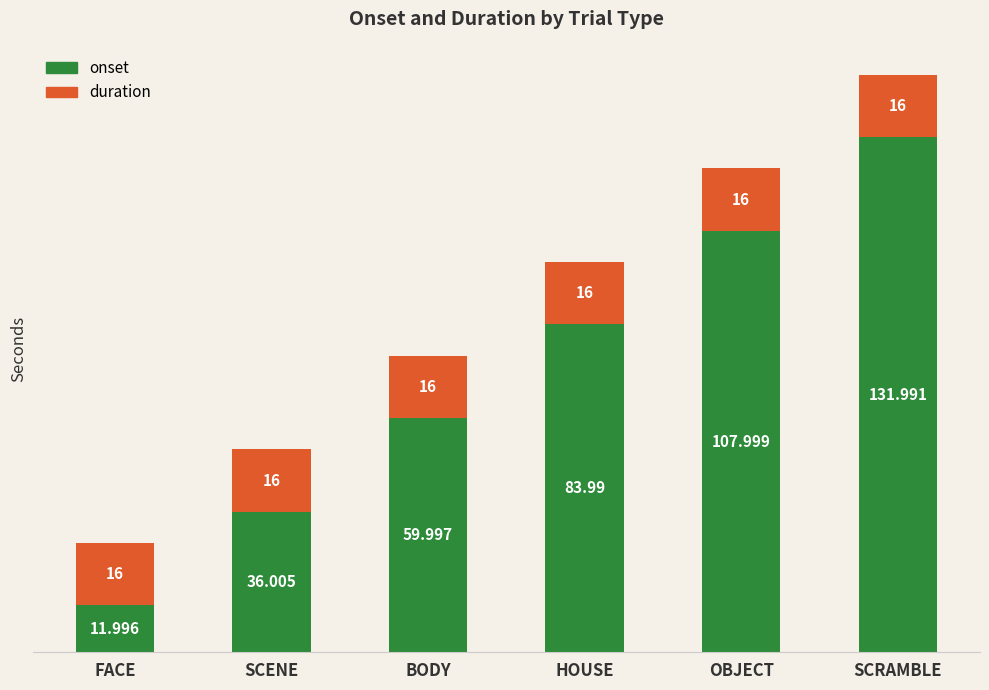

What is the difference between the maximum and minimum values in the onset series?

120.0